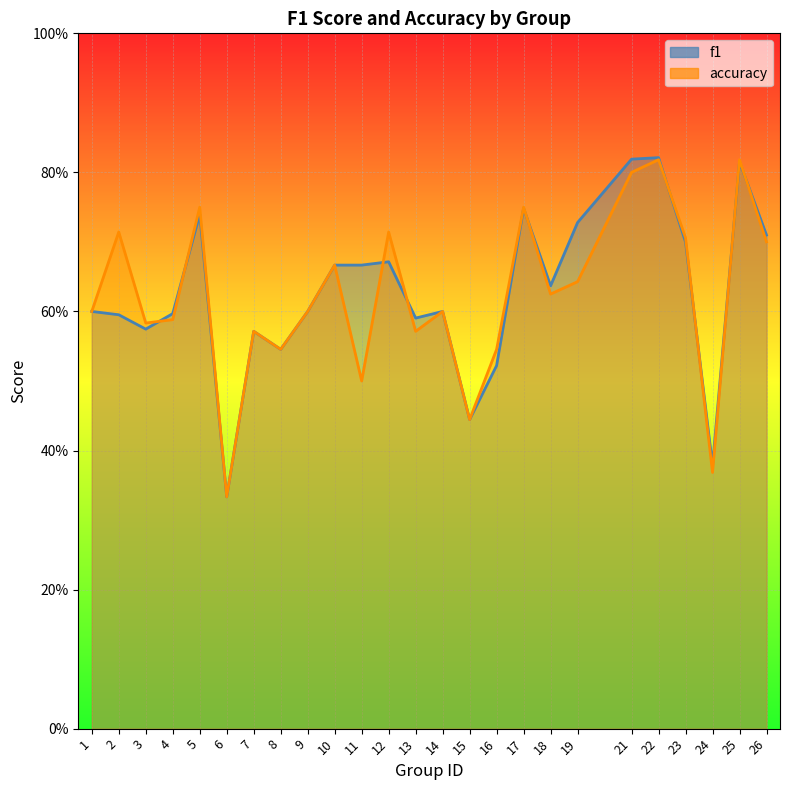

Rank the series by their average value, from lowest to highest.

accuracy, f1